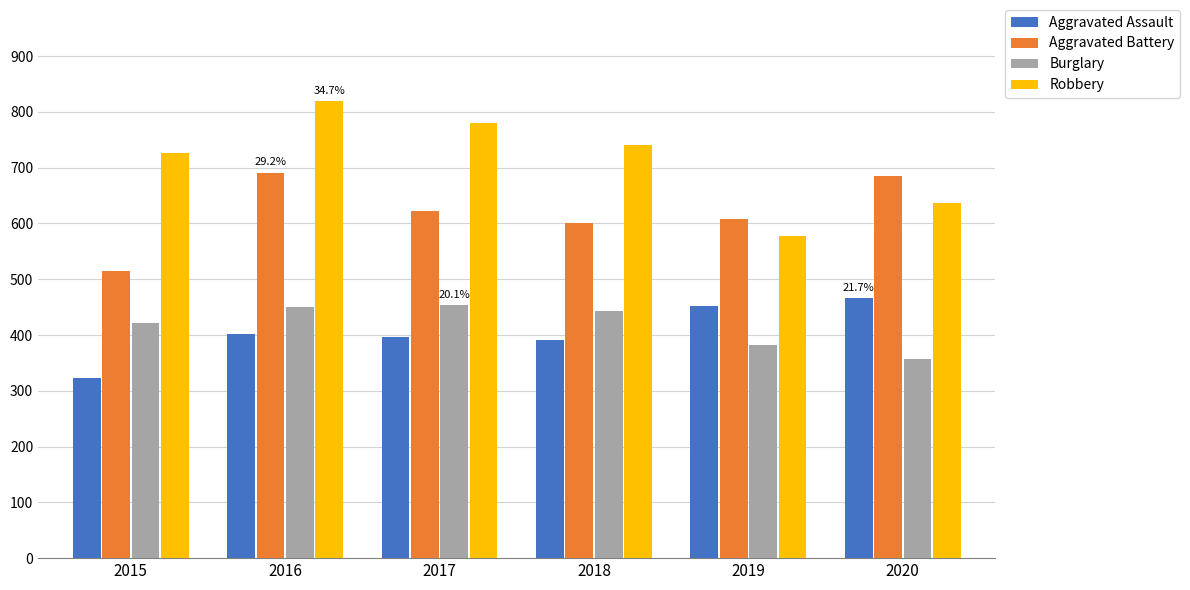

The value of Aggravated Assault at 2017 is 396. True or false?

True